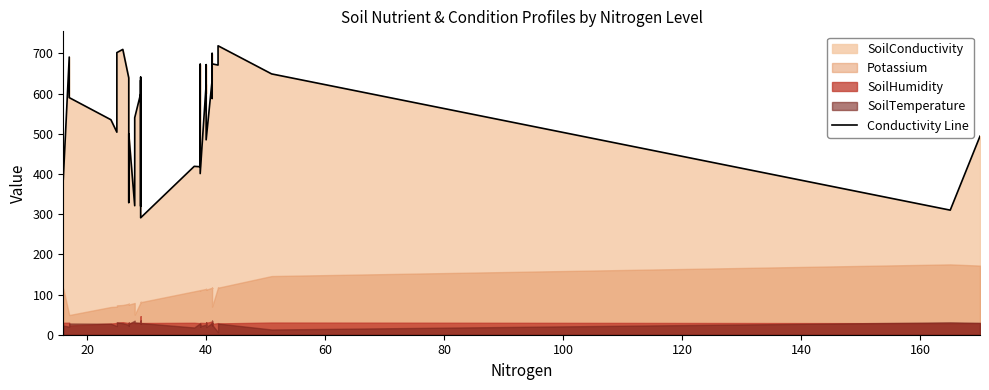

How many lines are shown in the chart?

1